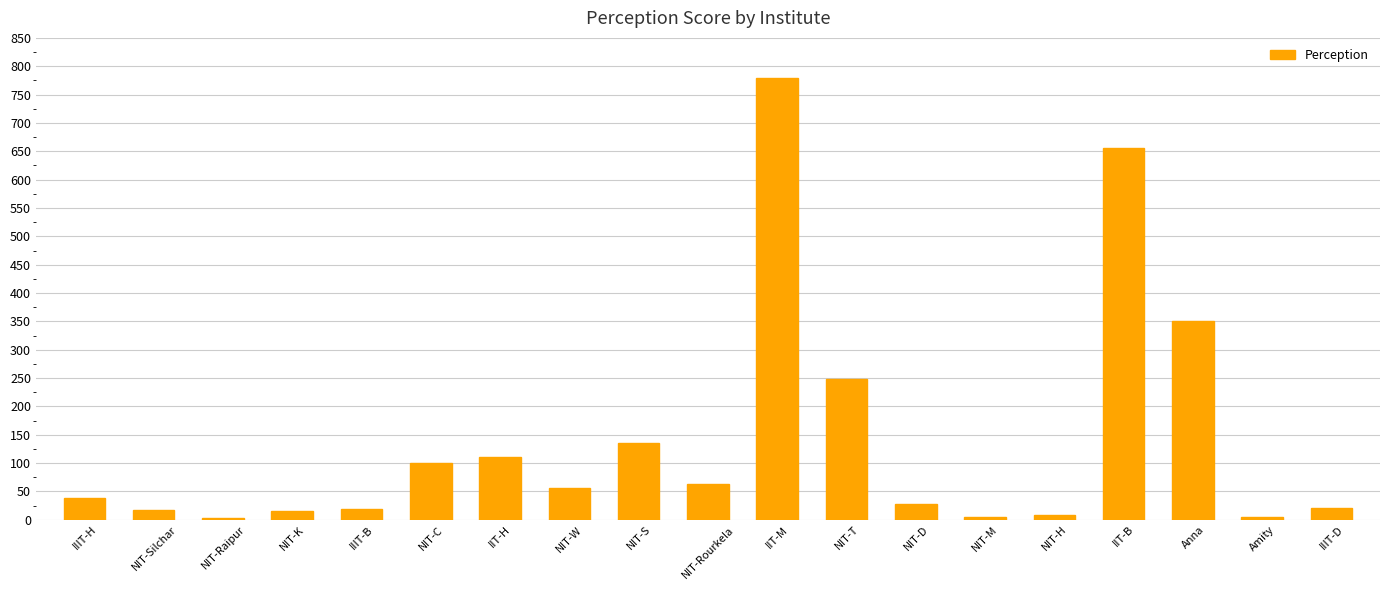

What is the maximum value shown in the chart?

779